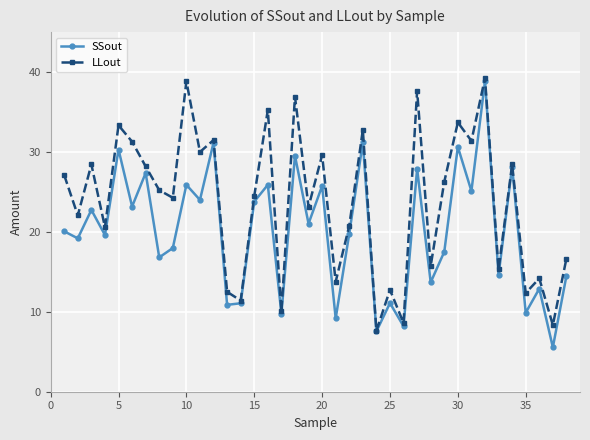

What is the smallest value displayed?

5.6